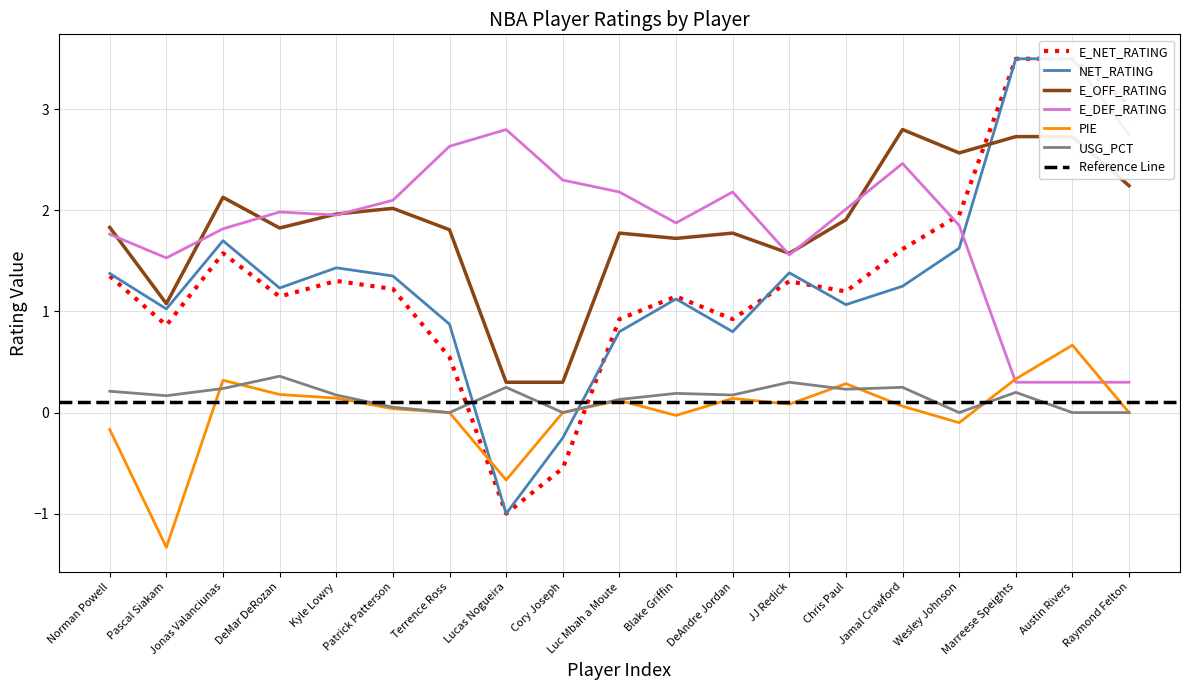

True or false: E_OFF_RATING and PIE cross at least once.

False